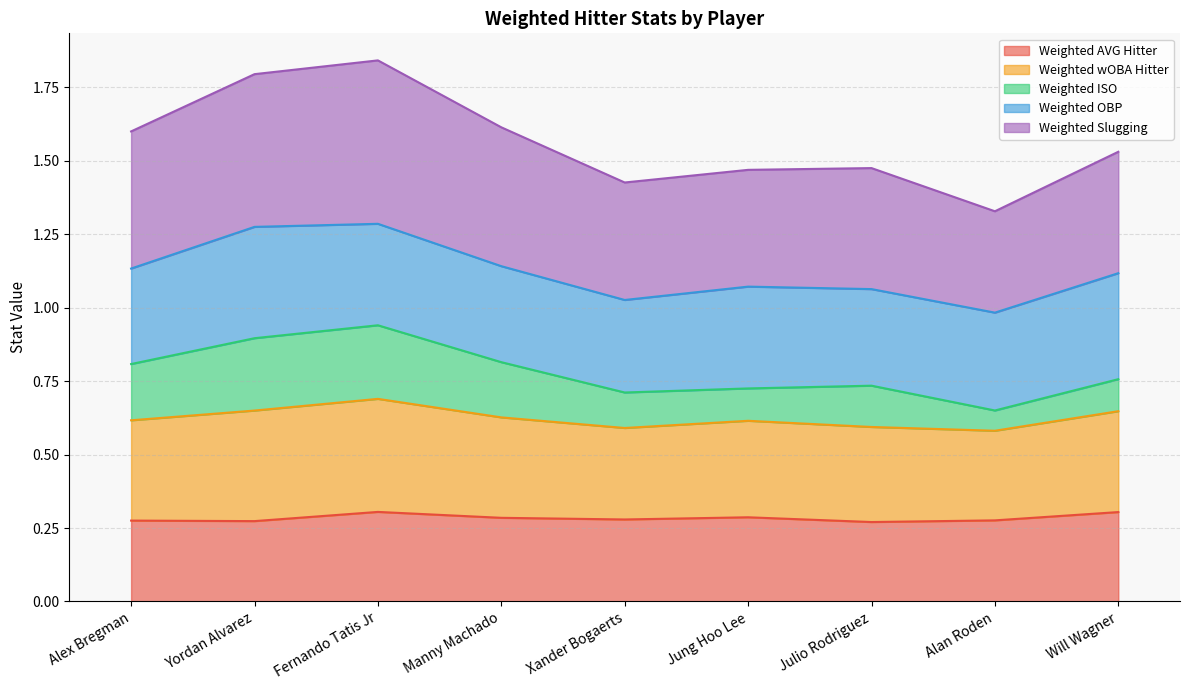

The value of Weighted AVG Hitter at Will Wagner is 0.1. True or false?

False